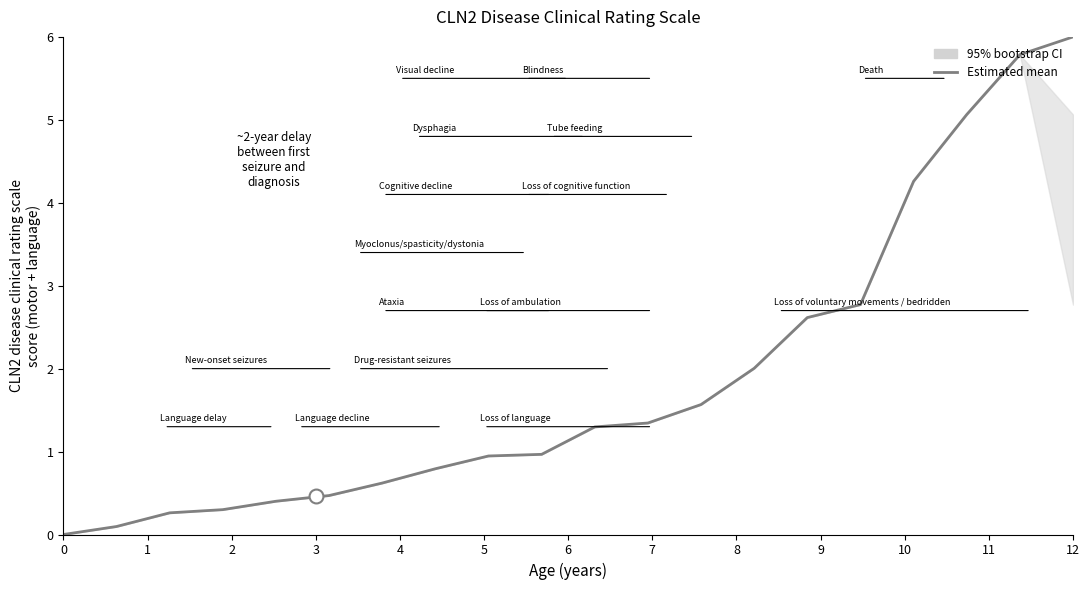

How many data points are above 1?

10